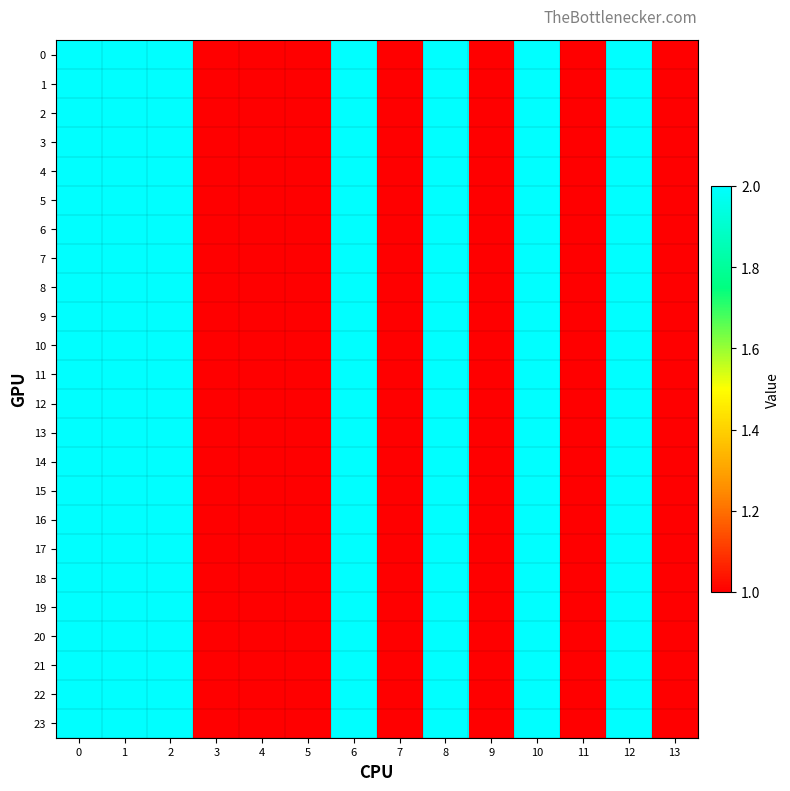

Reading right to left, what are all the values shown in this chart?

0: 13=1	12=2	11=1	10=2	9=1	8=2	7=1	6=2	5=1	4=1	3=1	2=2	1=2	0=2
1: 13=1	12=2	11=1	10=2	9=1	8=2	7=1	6=2	5=1	4=1	3=1	2=2	1=2	0=2
2: 13=1	12=2	11=1	10=2	9=1	8=2	7=1	6=2	5=1	4=1	3=1	2=2	1=2	0=2
3: 13=1	12=2	11=1	10=2	9=1	8=2	7=1	6=2	5=1	4=1	3=1	2=2	1=2	0=2
4: 13=1	12=2	11=1	10=2	9=1	8=2	7=1	6=2	5=1	4=1	3=1	2=2	1=2	0=2
5: 13=1	12=2	11=1	10=2	9=1	8=2	7=1	6=2	5=1	4=1	3=1	2=2	1=2	0=2
6: 13=1	12=2	11=1	10=2	9=1	8=2	7=1	6=2	5=1	4=1	3=1	2=2	1=2	0=2
7: 13=1	12=2	11=1	10=2	9=1	8=2	7=1	6=2	5=1	4=1	3=1	2=2	1=2	0=2
8: 13=1	12=2	11=1	10=2	9=1	8=2	7=1	6=2	5=1	4=1	3=1	2=2	1=2	0=2
9: 13=1	12=2	11=1	10=2	9=1	8=2	7=1	6=2	5=1	4=1	3=1	2=2	1=2	0=2
10: 13=1	12=2	11=1	10=2	9=1	8=2	7=1	6=2	5=1	4=1	3=1	2=2	1=2	0=2
11: 13=1	12=2	11=1	10=2	9=1	8=2	7=1	6=2	5=1	4=1	3=1	2=2	1=2	0=2
12: 13=1	12=2	11=1	10=2	9=1	8=2	7=1	6=2	5=1	4=1	3=1	2=2	1=2	0=2
13: 13=1	12=2	11=1	10=2	9=1	8=2	7=1	6=2	5=1	4=1	3=1	2=2	1=2	0=2
14: 13=1	12=2	11=1	10=2	9=1	8=2	7=1	6=2	5=1	4=1	3=1	2=2	1=2	0=2
15: 13=1	12=2	11=1	10=2	9=1	8=2	7=1	6=2	5=1	4=1	3=1	2=2	1=2	0=2
16: 13=1	12=2	11=1	10=2	9=1	8=2	7=1	6=2	5=1	4=1	3=1	2=2	1=2	0=2
17: 13=1	12=2	11=1	10=2	9=1	8=2	7=1	6=2	5=1	4=1	3=1	2=2	1=2	0=2
18: 13=1	12=2	11=1	10=2	9=1	8=2	7=1	6=2	5=1	4=1	3=1	2=2	1=2	0=2
19: 13=1	12=2	11=1	10=2	9=1	8=2	7=1	6=2	5=1	4=1	3=1	2=2	1=2	0=2
20: 13=1	12=2	11=1	10=2	9=1	8=2	7=1	6=2	5=1	4=1	3=1	2=2	1=2	0=2
21: 13=1	12=2	11=1	10=2	9=1	8=2	7=1	6=2	5=1	4=1	3=1	2=2	1=2	0=2
22: 13=1	12=2	11=1	10=2	9=1	8=2	7=1	6=2	5=1	4=1	3=1	2=2	1=2	0=2
23: 13=1	12=2	11=1	10=2	9=1	8=2	7=1	6=2	5=1	4=1	3=1	2=2	1=2	0=2